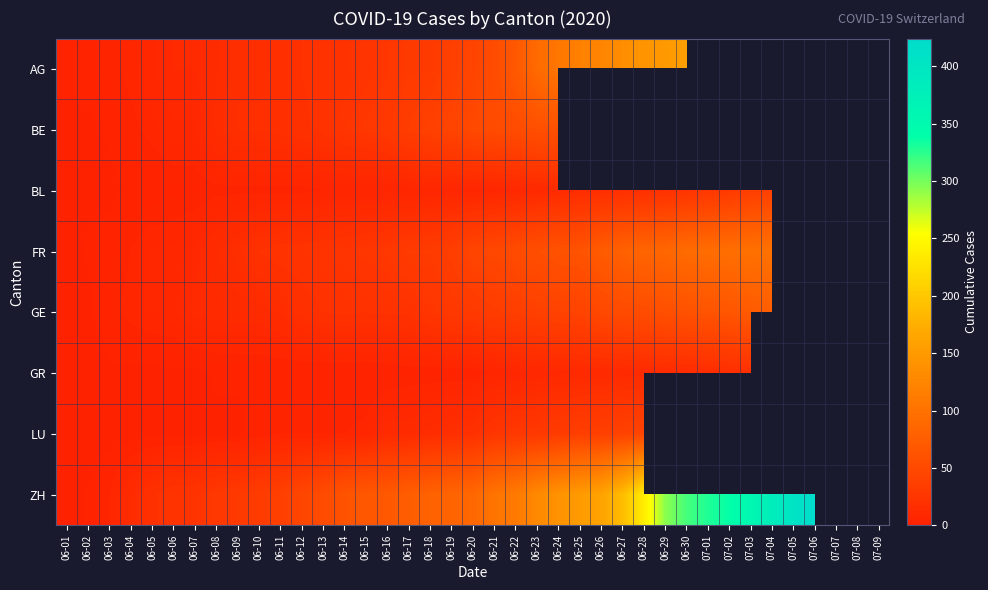

At 06-18, list the series in order from largest to smallest.

ZH, BE, FR, AG, GE, LU, BL, GR